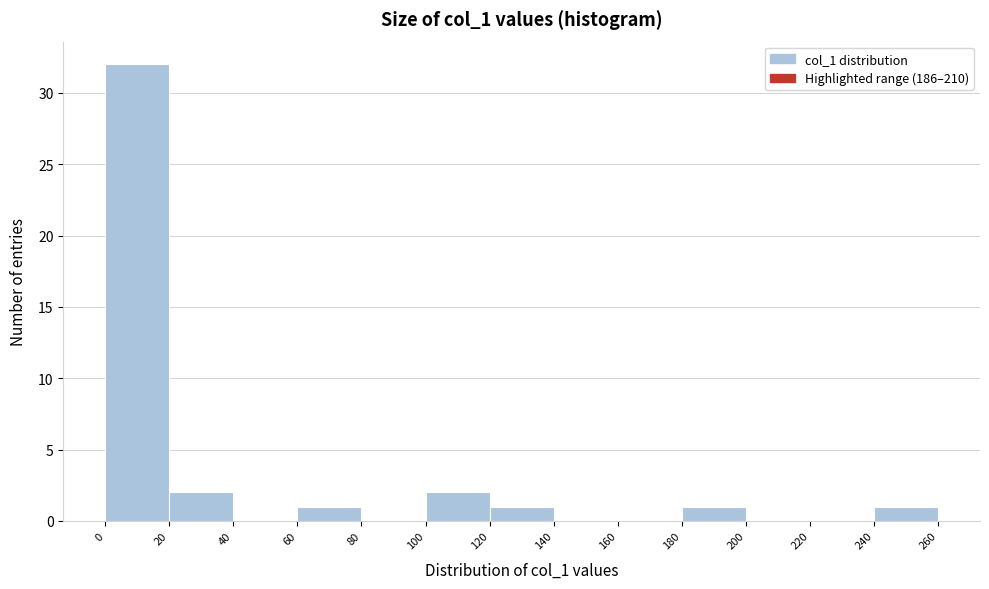

Reading left to right, transcribe this chart: for each bar, give the range it covers on the x-axis and its height. The values are not printed on the chart, so give them approximately, as read against the axis.

0 to 20: 32
20 to 40: 2
40 to 60: 0
60 to 80: 1
80 to 100: 0
100 to 120: 2
120 to 140: 1
140 to 160: 0
160 to 180: 0
180 to 200: 1
200 to 220: 0
220 to 240: 0
240 to 260: 1